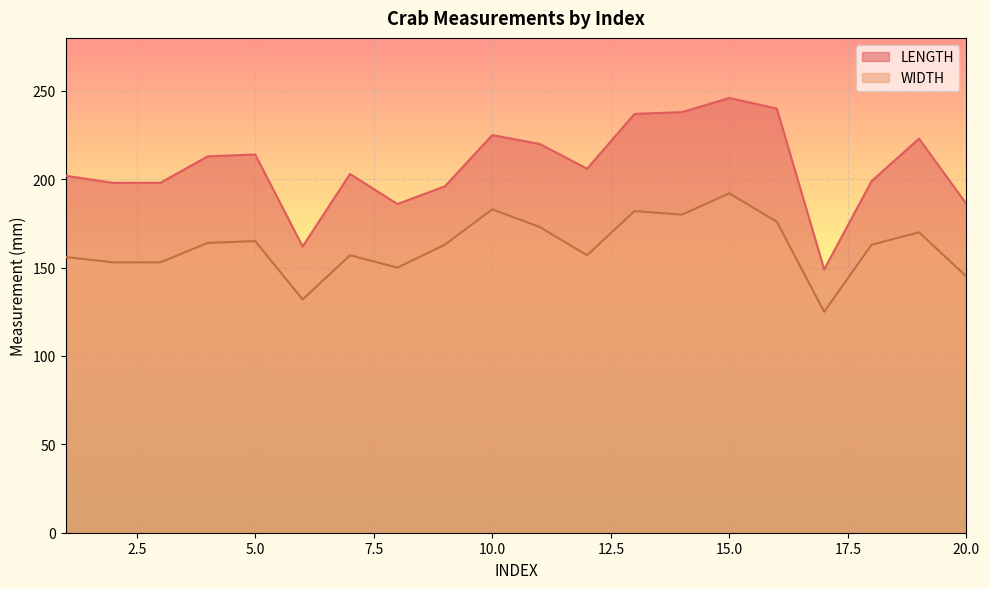

Reading left to right, transcribe all the data shown in this chart.

LENGTH: 1=202	2=198	3=198	4=213	5=214	6=162	7=203	8=186	9=196	10=225	11=220	12=206	13=237	14=238	15=246	16=240	17=149	18=199	19=223	20=186
WIDTH: 1=156	2=153	3=153	4=164	5=165	6=132	7=157	8=150	9=163	10=183	11=173	12=157	13=182	14=180	15=192	16=176	17=125	18=163	19=170	20=145